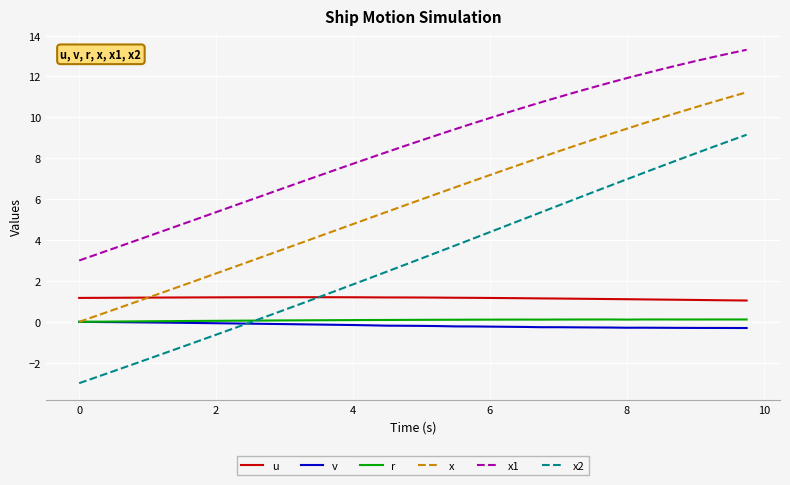

True or false: r and x2 cross at least once.

True